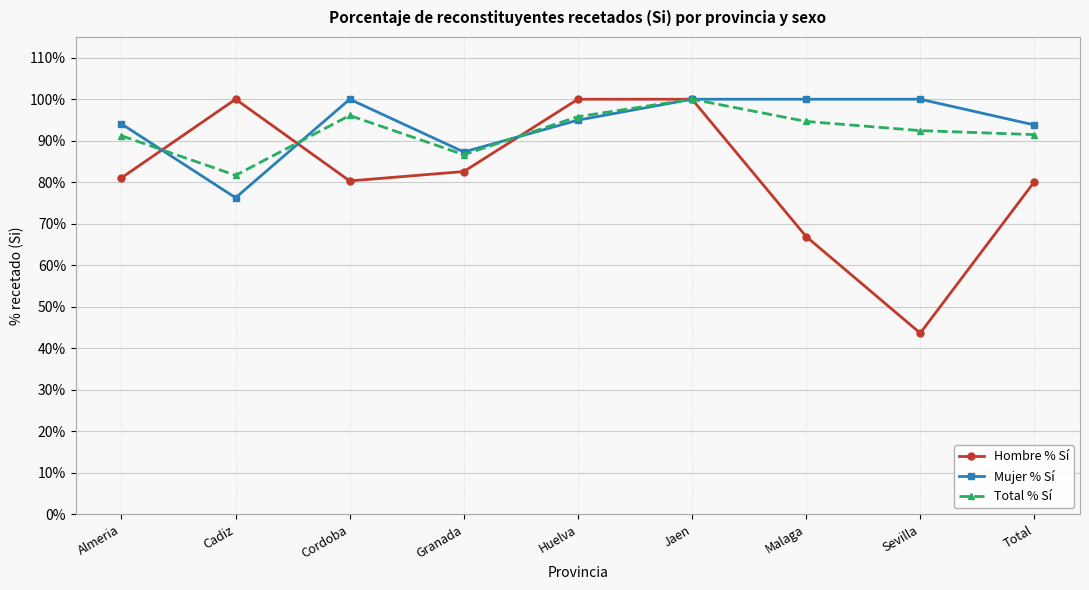

What is the total value across all series at Total?

265.4